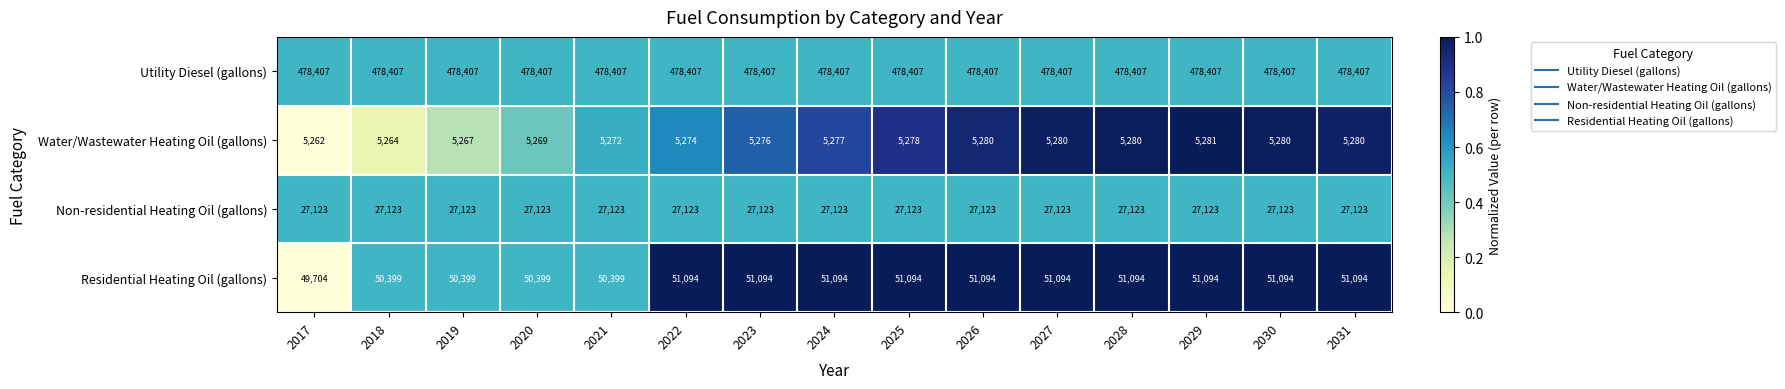

What is the maximum value for Residential Heating Oil (gallons)?

51094